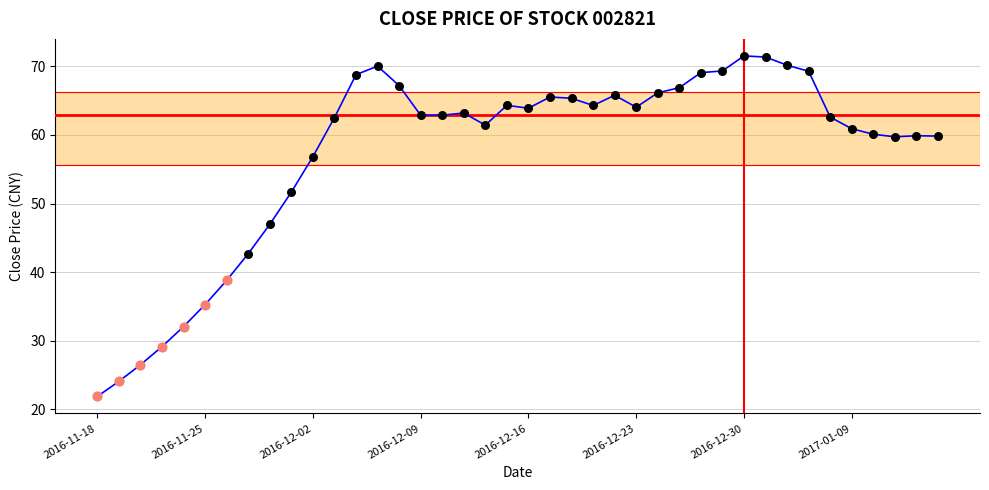

What is the smallest value displayed?

21.9